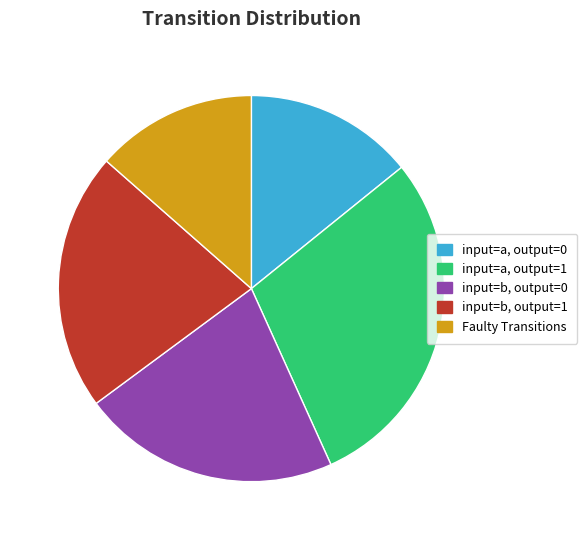

Which has a higher value, input=b, output=1 or Faulty Transitions?

input=b, output=1